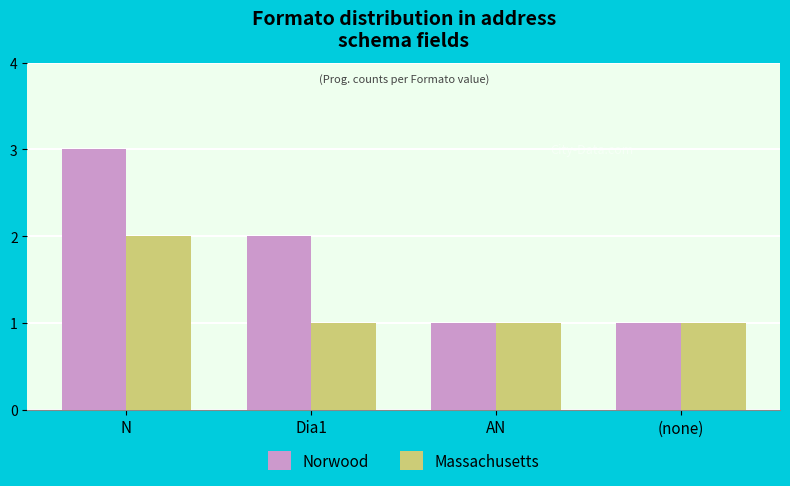

How many categories are shown in the chart?

4